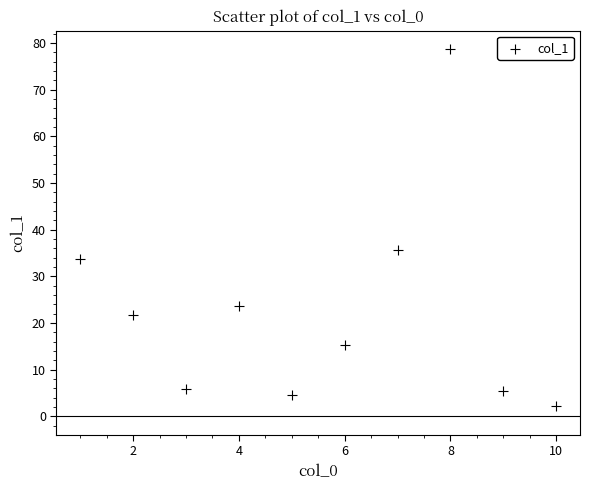

What is the range of Y values (max minus min)?

76.5